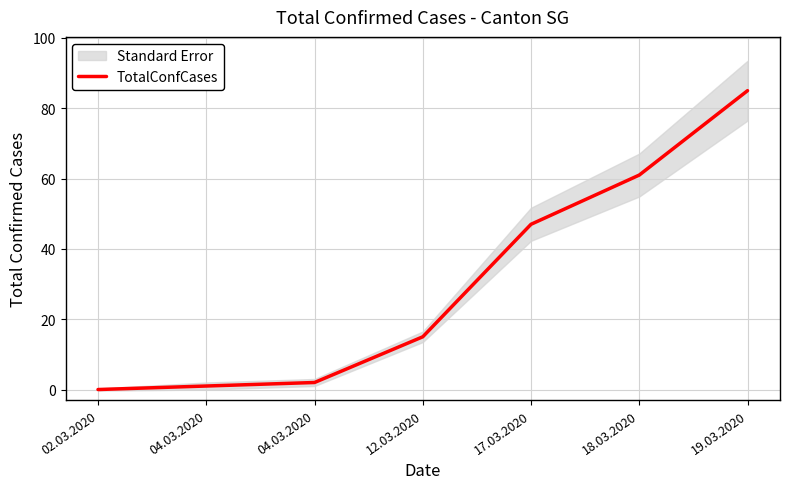

What is the sum of all values?

211